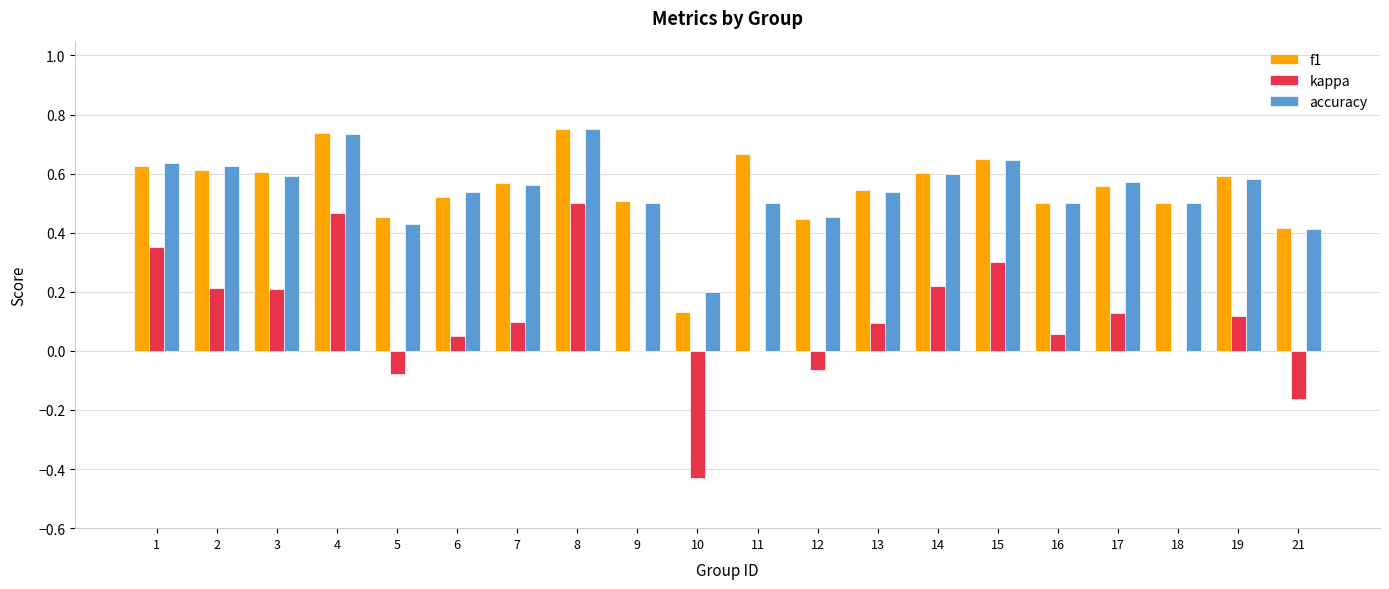

The value of kappa at 10 is -0.6. True or false?

False